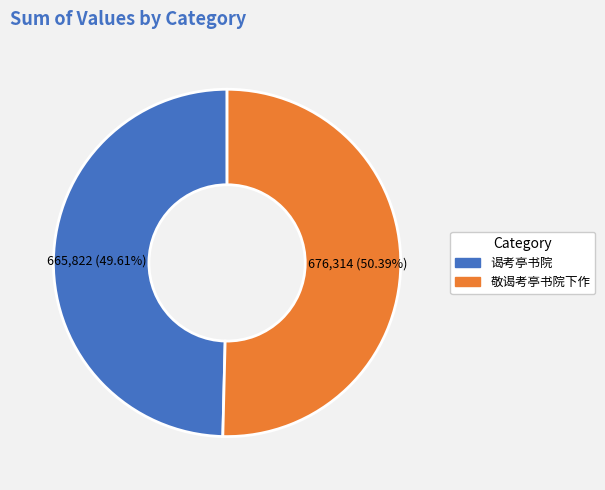

Between 敬谒考亭书院下作 and 谒考亭书院, which is larger?

敬谒考亭书院下作